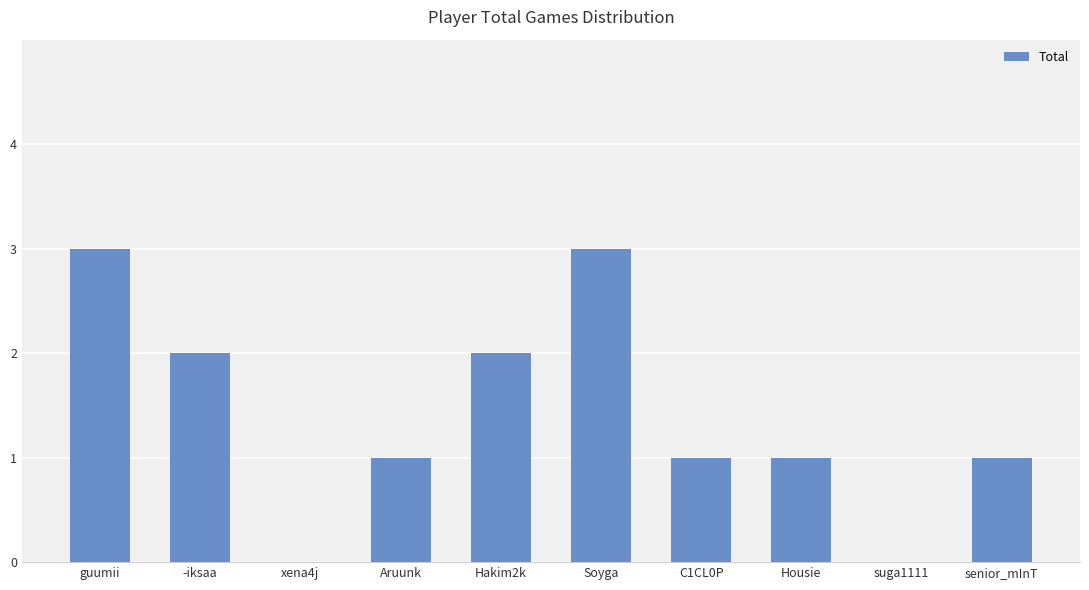

What is the average value?

1